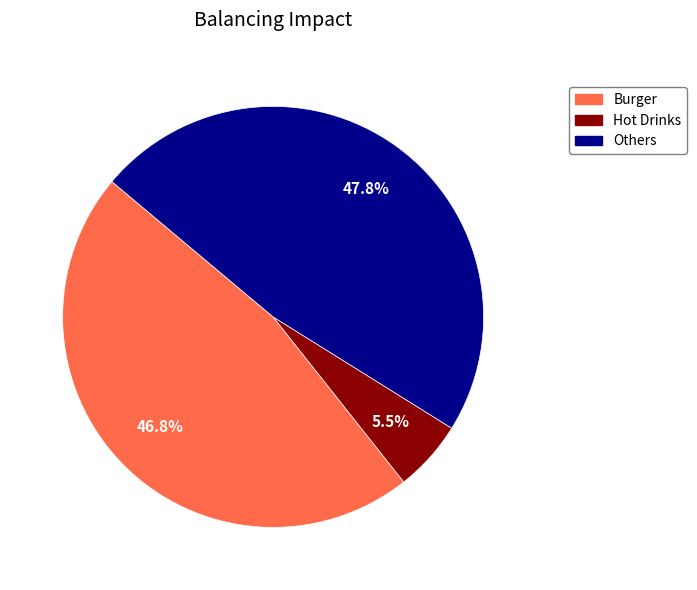

How many slices are in this pie chart?

3